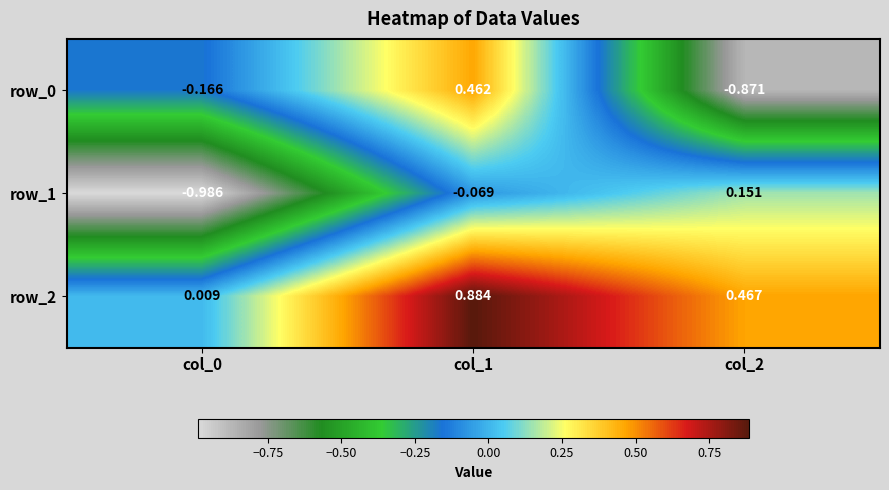

What is the total value across all series at col_0?

-1.1